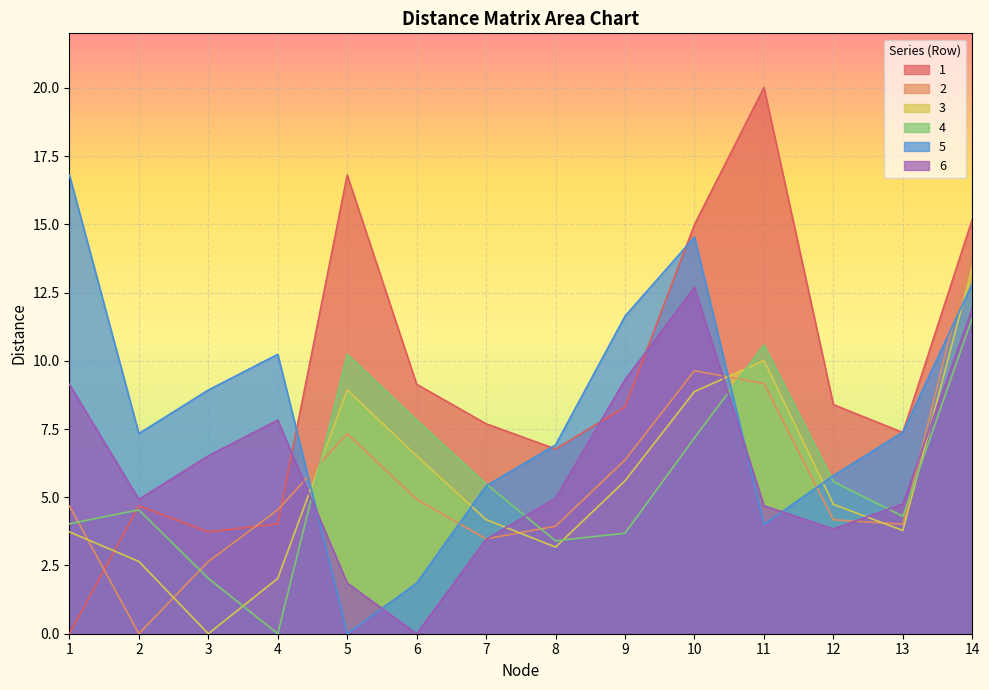

Which series has the largest total across all categories?

1